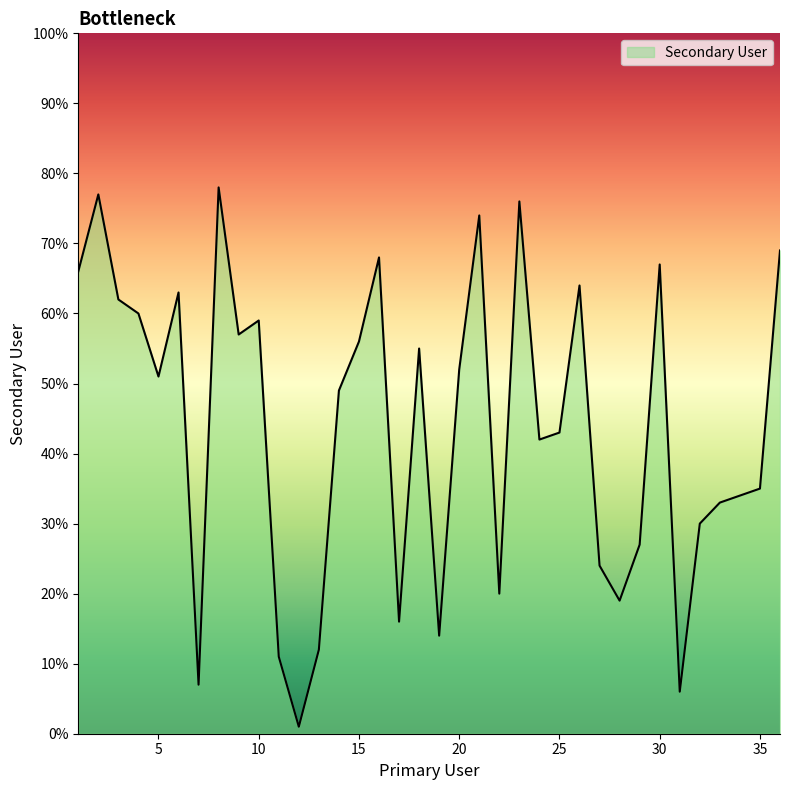

What is the difference between the maximum and minimum values?

77